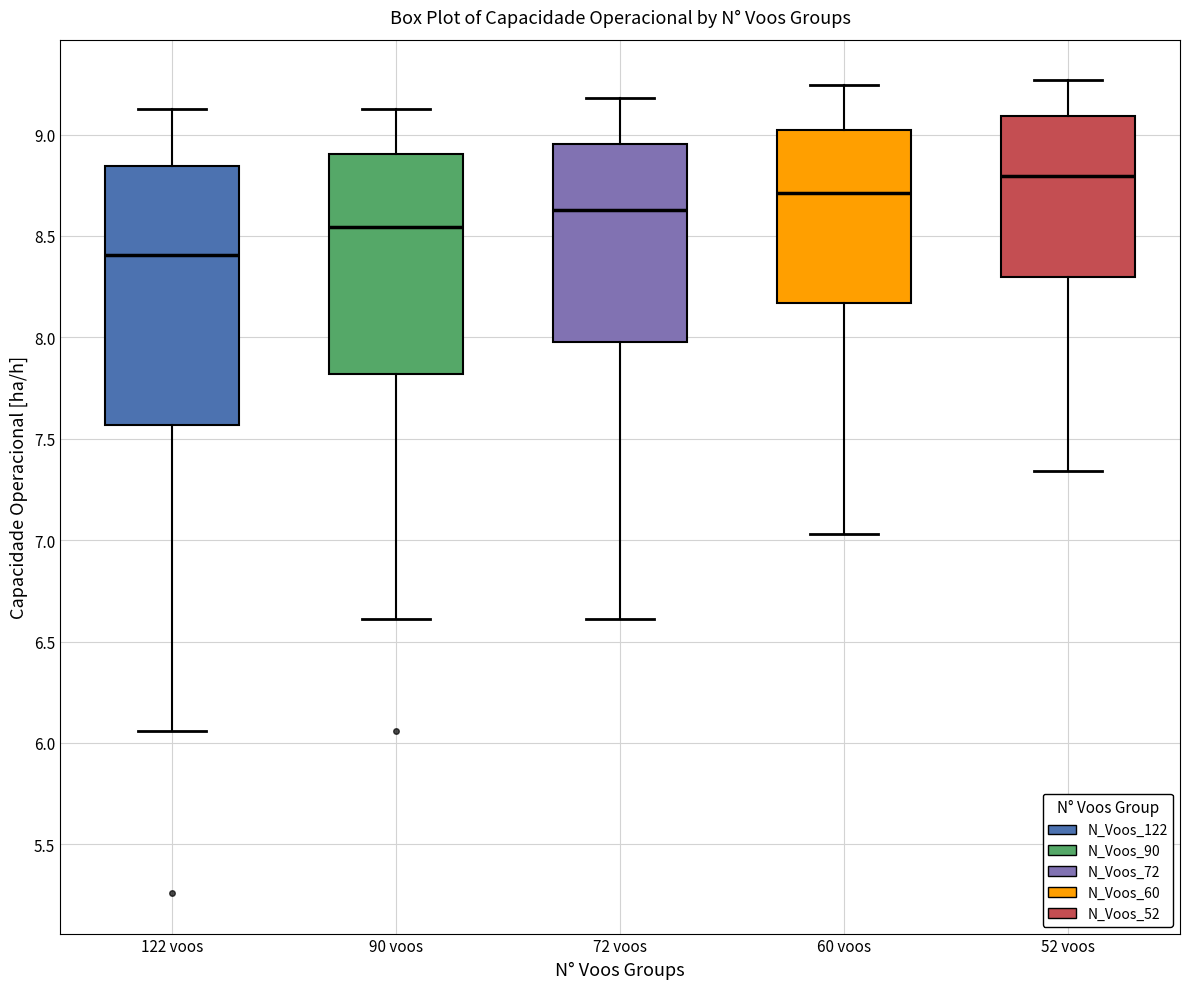

Reading left to right, transcribe this box plot: for each box, give where its median line is, the range the box spans, and where its two whiskers end, as read against the y-axis. The values are not printed on the chart, so give them approximately, as read against the axis.

122 voos: median 8.40, box 7.55 to 8.85, whiskers 6.05 to 9.15
90 voos: median 8.55, box 7.80 to 8.90, whiskers 6.60 to 9.15
72 voos: median 8.65, box 8.00 to 8.95, whiskers 6.60 to 9.20
60 voos: median 8.70, box 8.15 to 9.00, whiskers 7.05 to 9.25
52 voos: median 8.80, box 8.30 to 9.10, whiskers 7.35 to 9.25